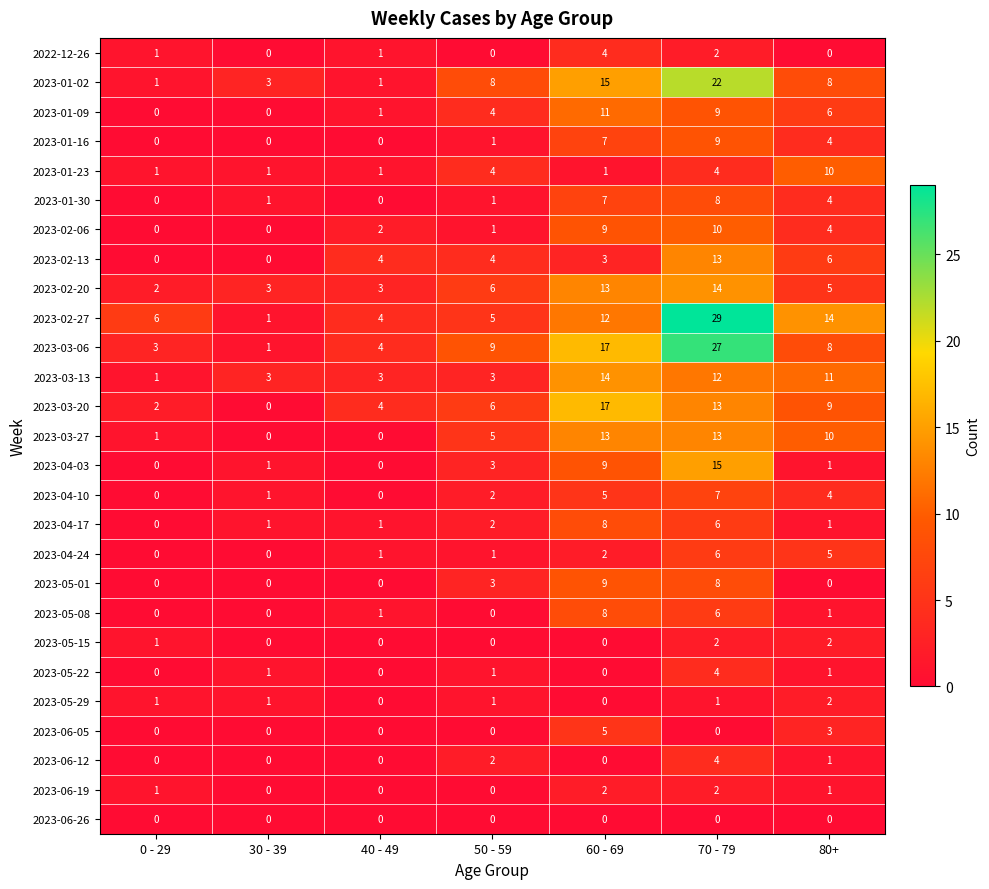

What is the maximum value shown in the chart?

29